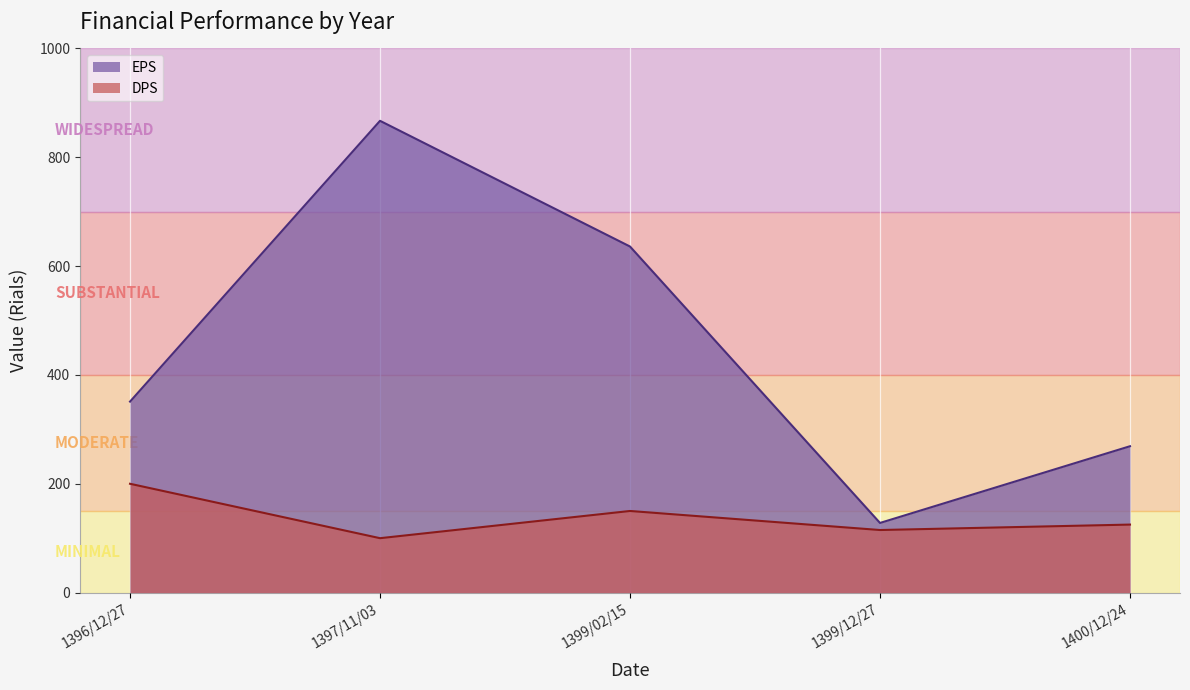

Where is EPS nearest to the value 497?

1399/02/15